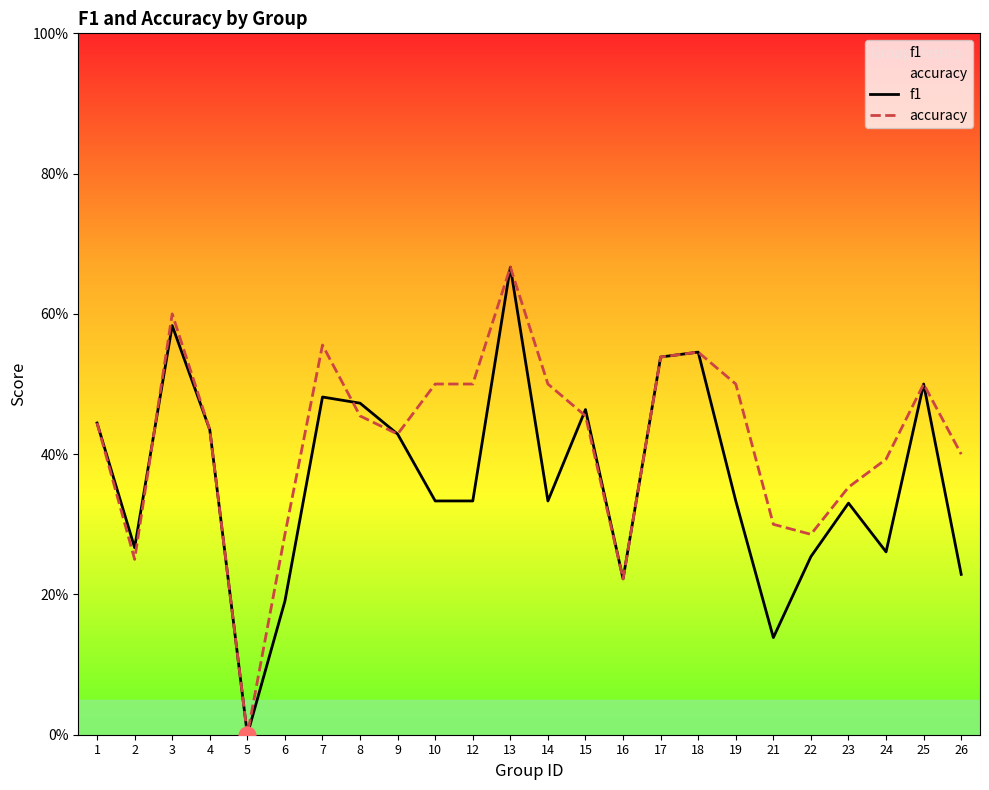

List the series in order of their overall mean, highest first.

accuracy, f1